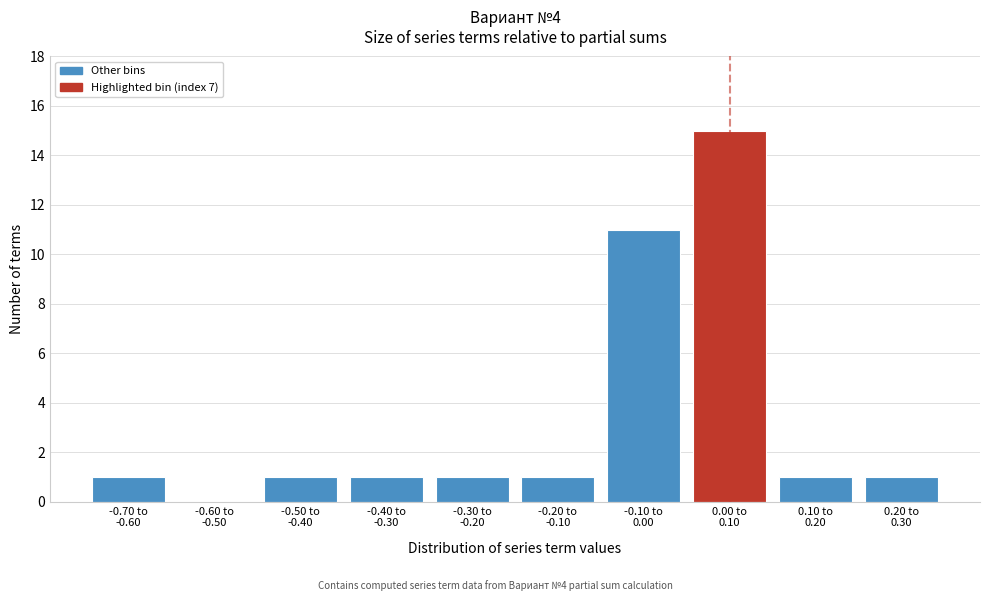

What is the sum of all values?

33